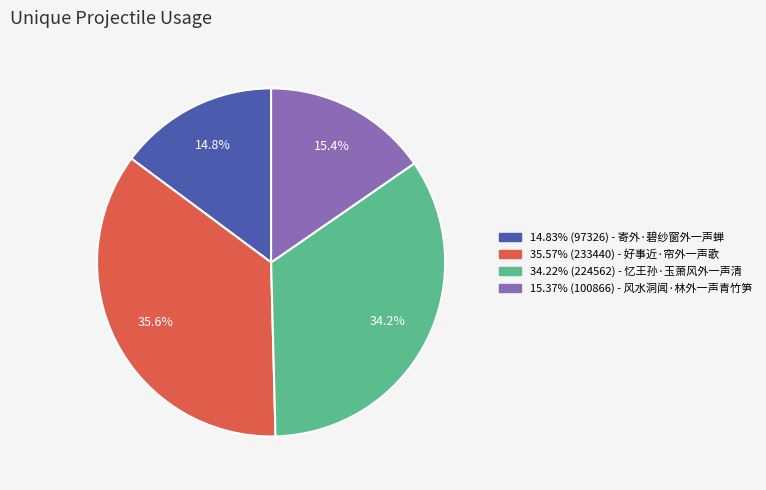

Count the number of slices in the pie.

4